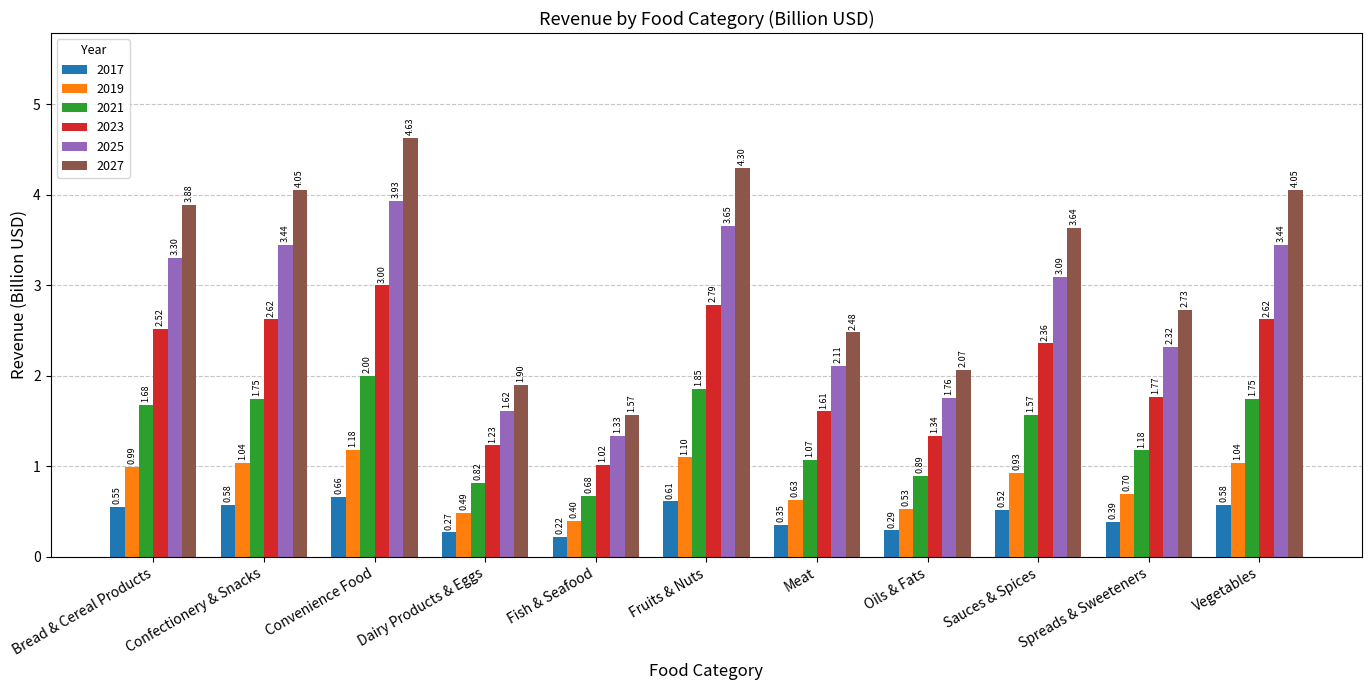

How many groups of bars are there?

11